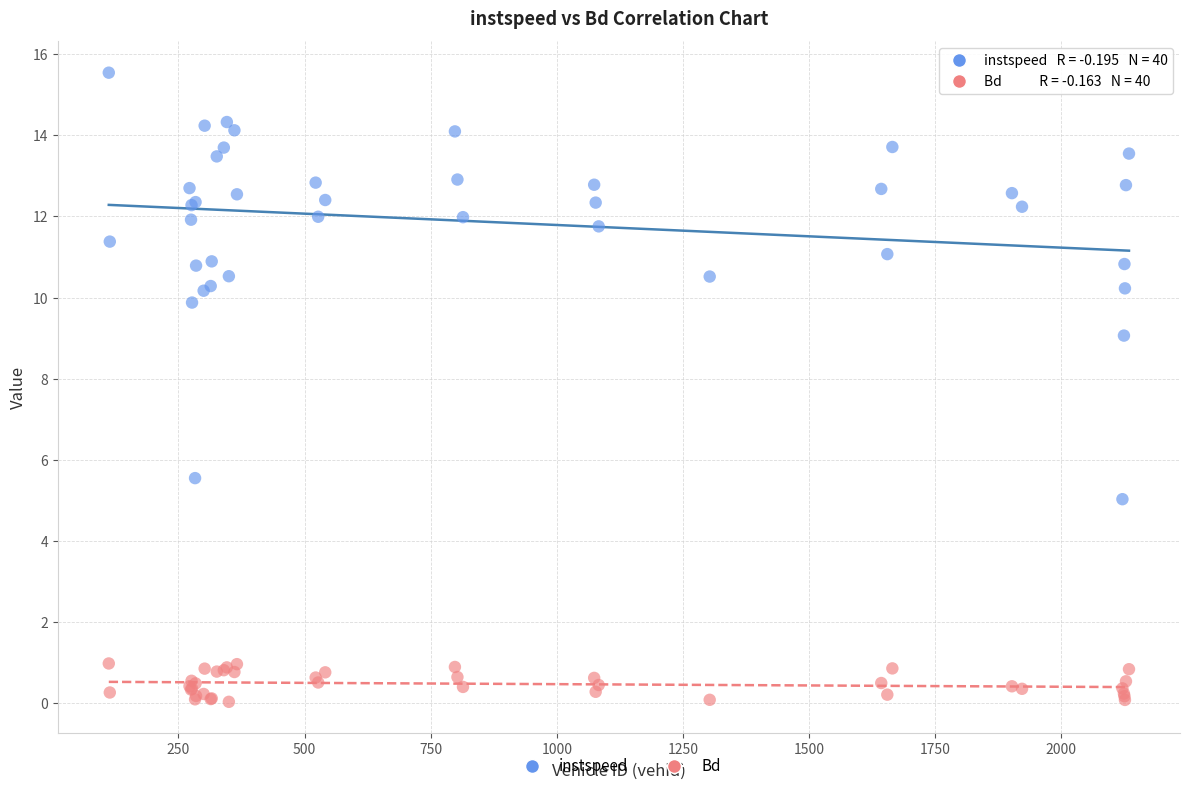

Which series reaches the maximum Y coordinate?

instspeed